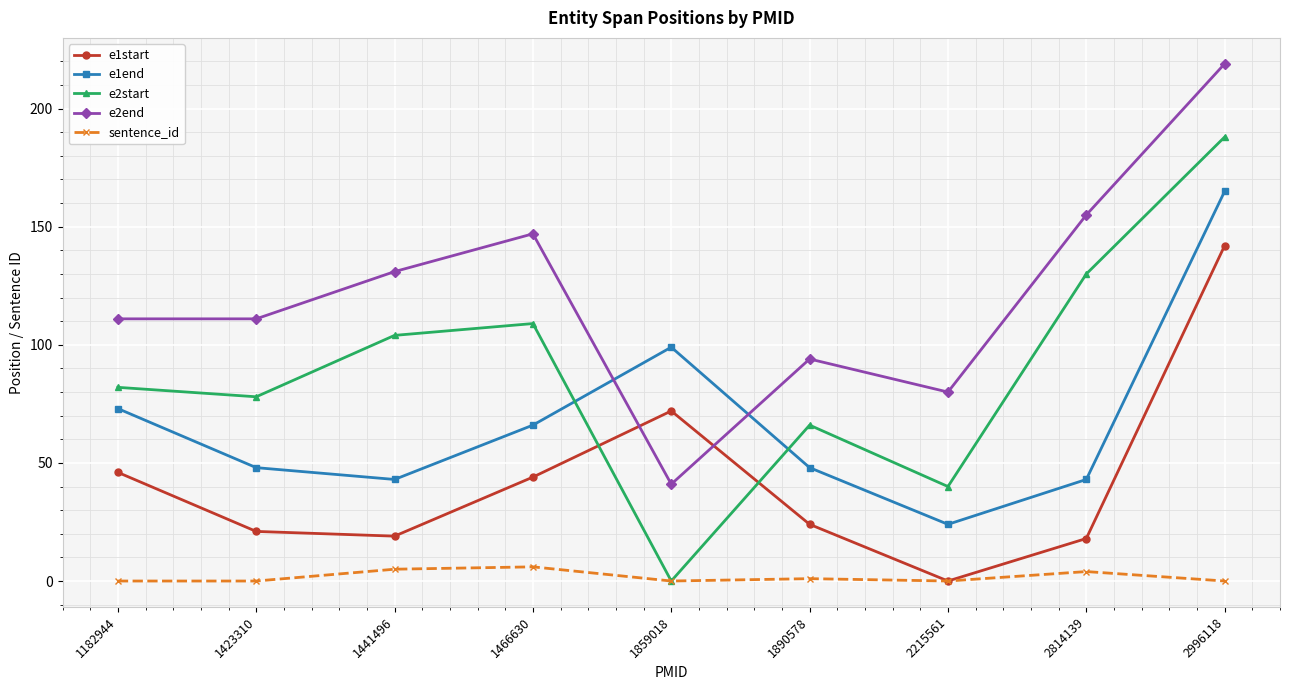

Is it true that e2end equals 41 at 1859018?

True